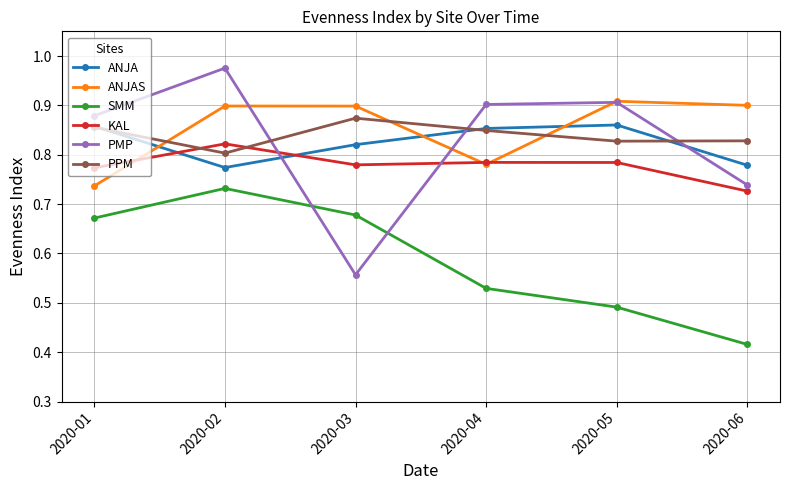

At which category does the chart reach its peak across all series?

2020-02